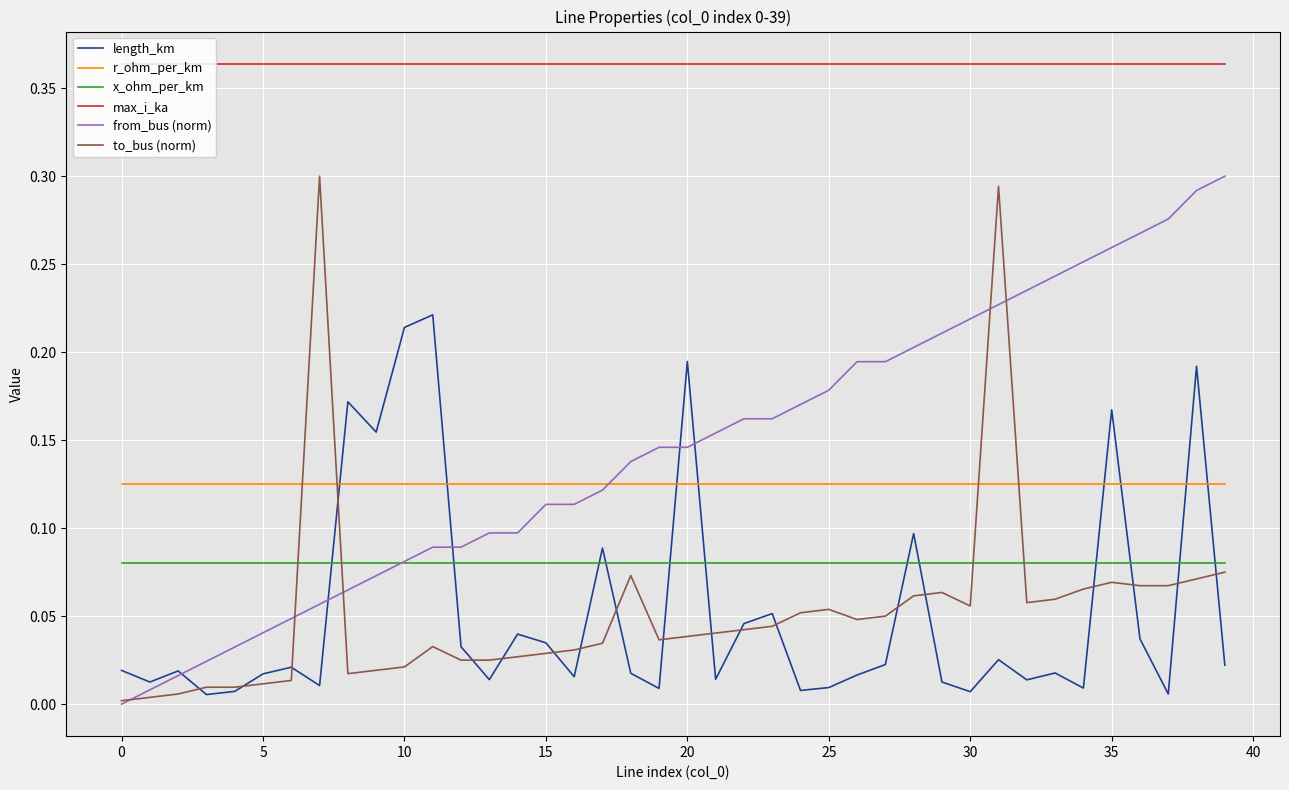

True or false: max_i_ka and x_ohm_per_km intersect in this chart.

False